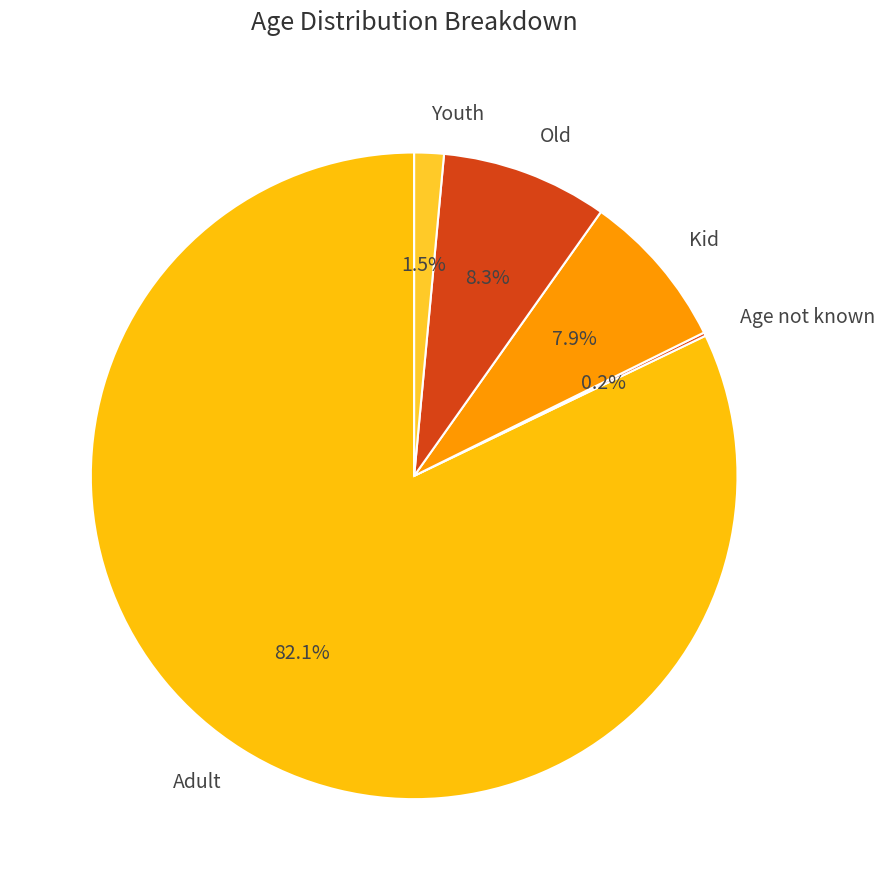

Which has a higher value, Youth or Old?

Old